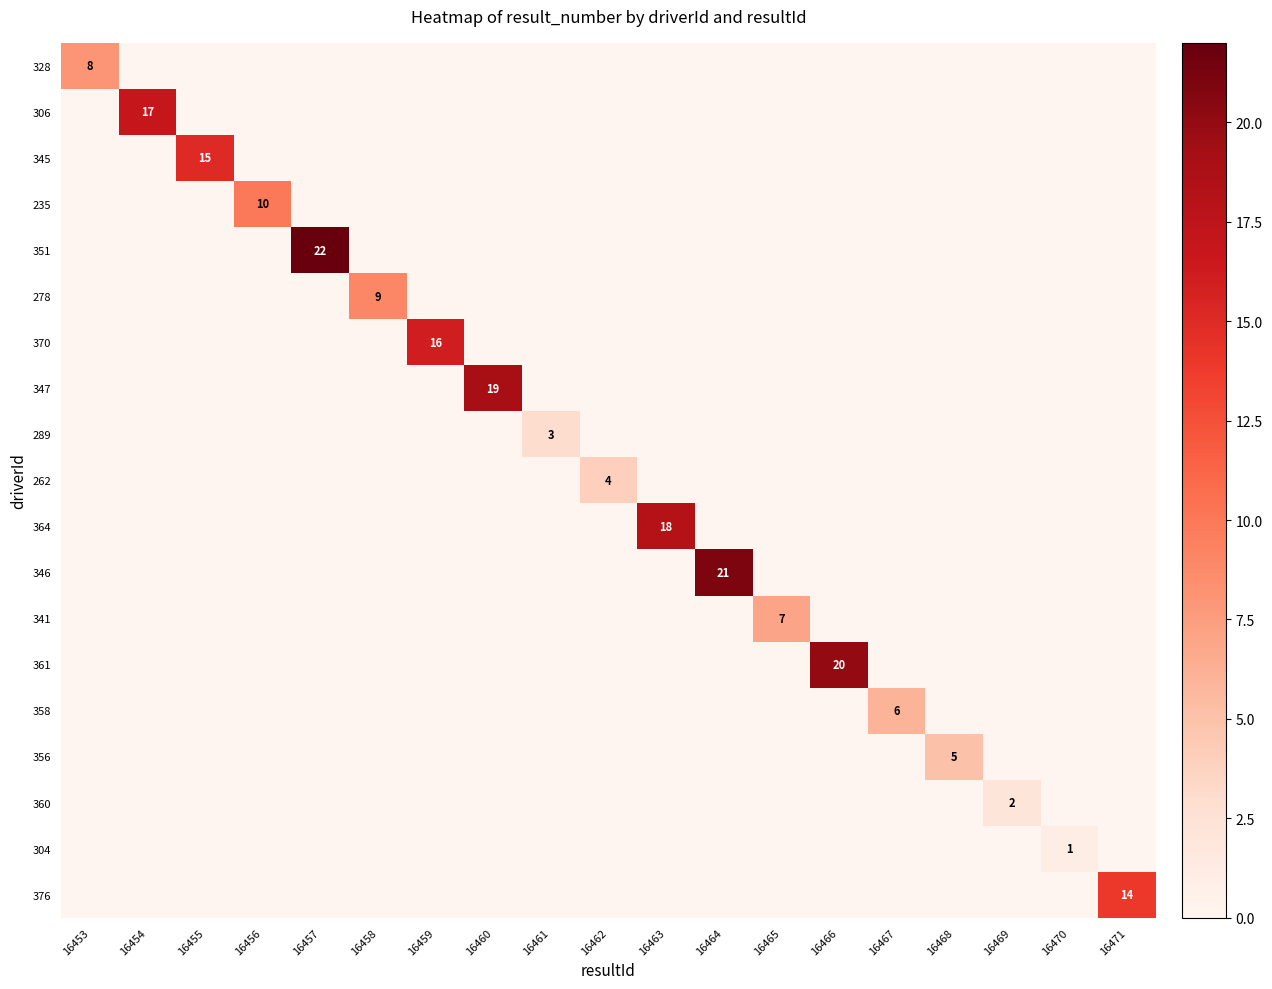

The 370 series shows 16 at 16459. True or false?

True